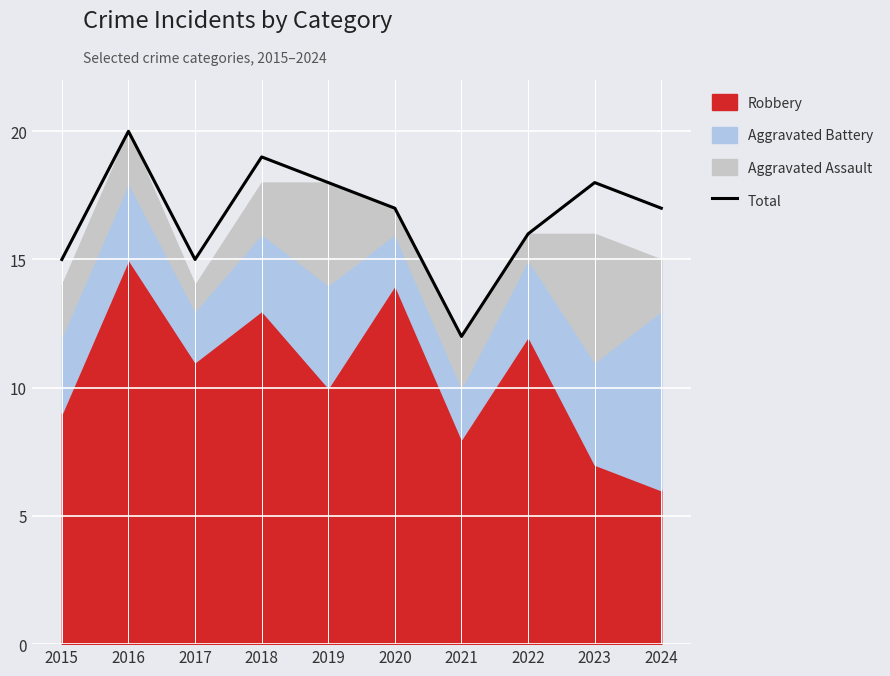

Where is the data nearest to the value 16?

2022